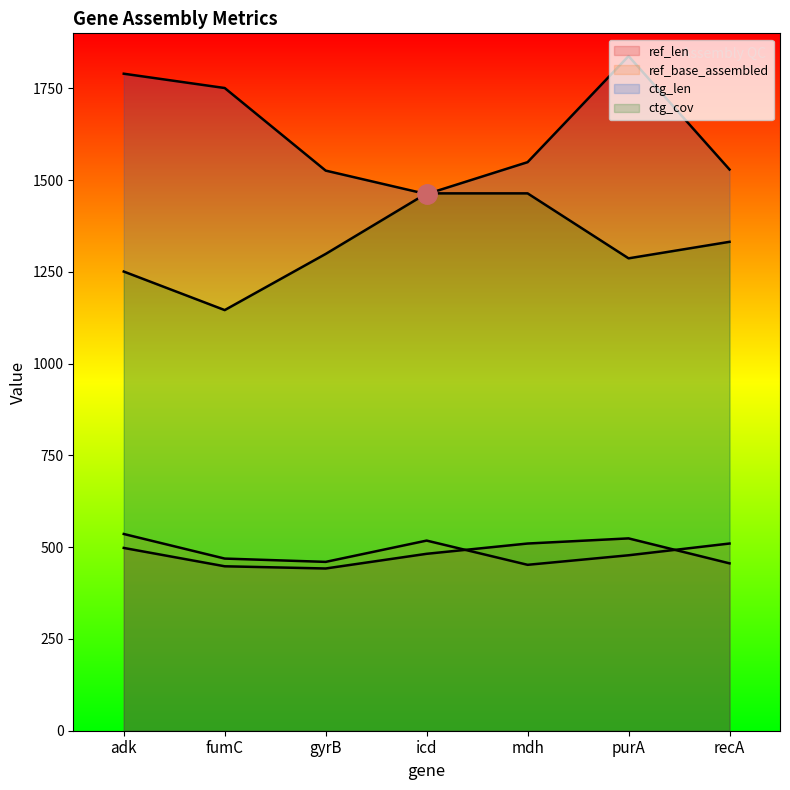

Which series changed the most between gyrB and purA?

ctg_len